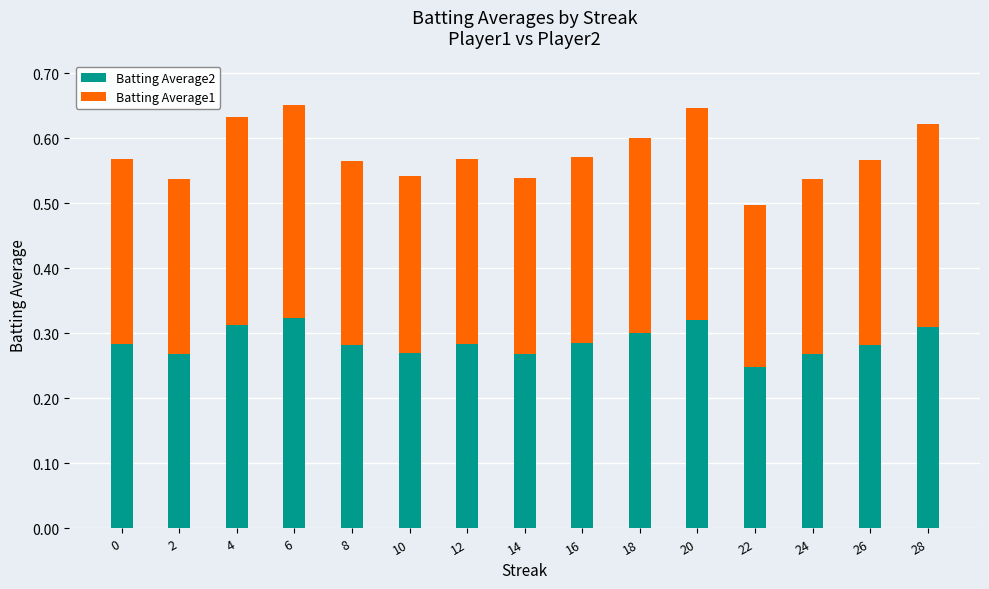

What is the sum of all Batting Average2 values?

4.3